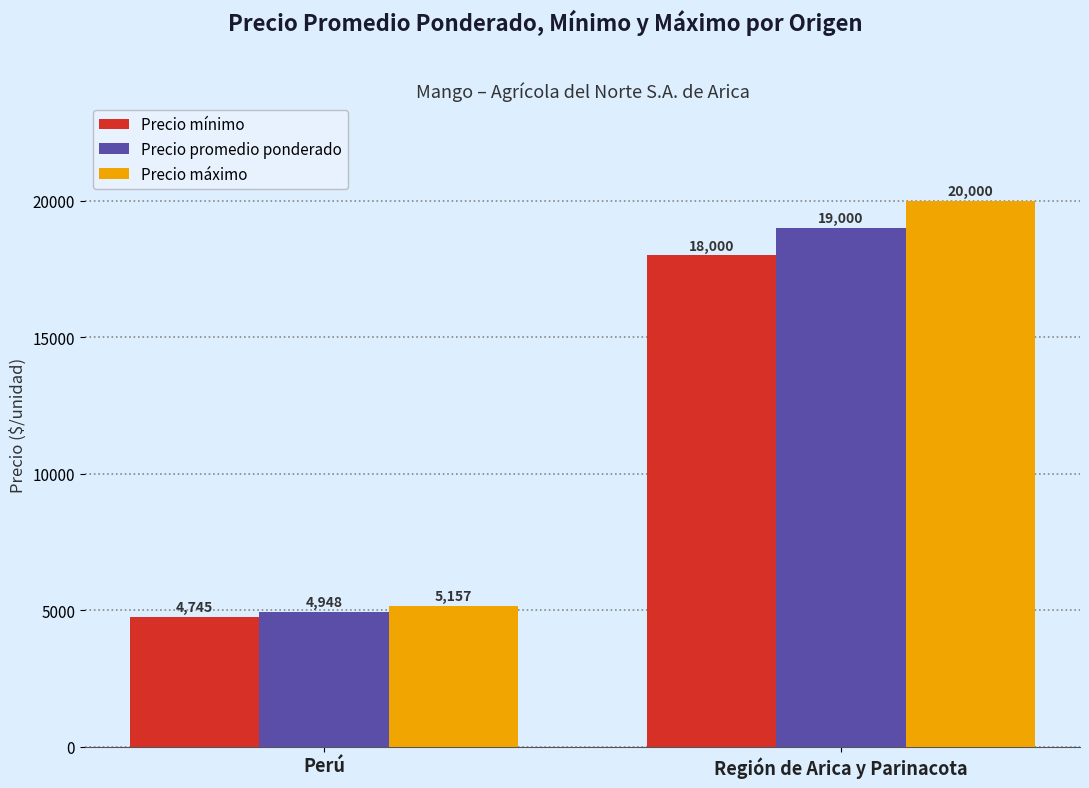

What position from the left is Región de Arica y Parinacota?

2